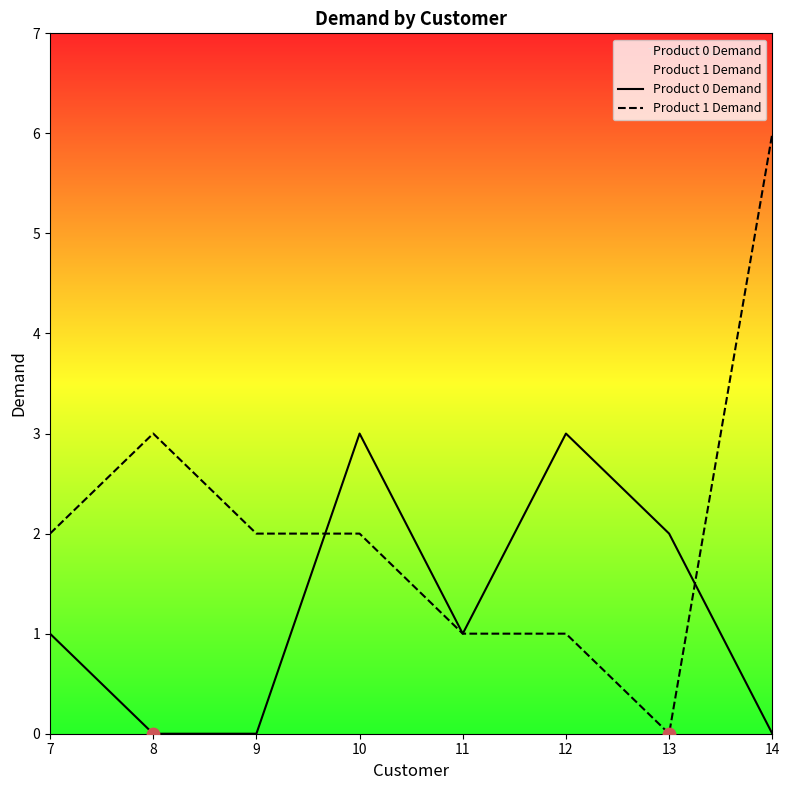

Which series contains the lowest Y value?

Product 0 Demand